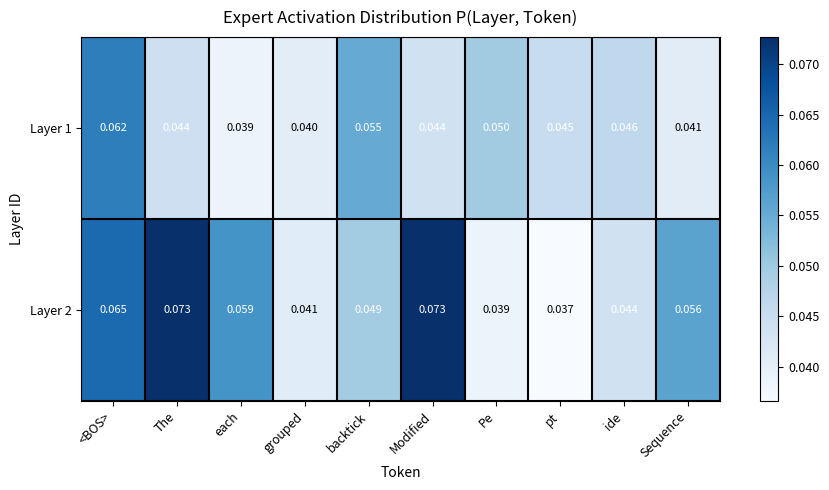

Is the value of Layer 2 at Modified greater than the value of Layer 1 at Modified?

Yes